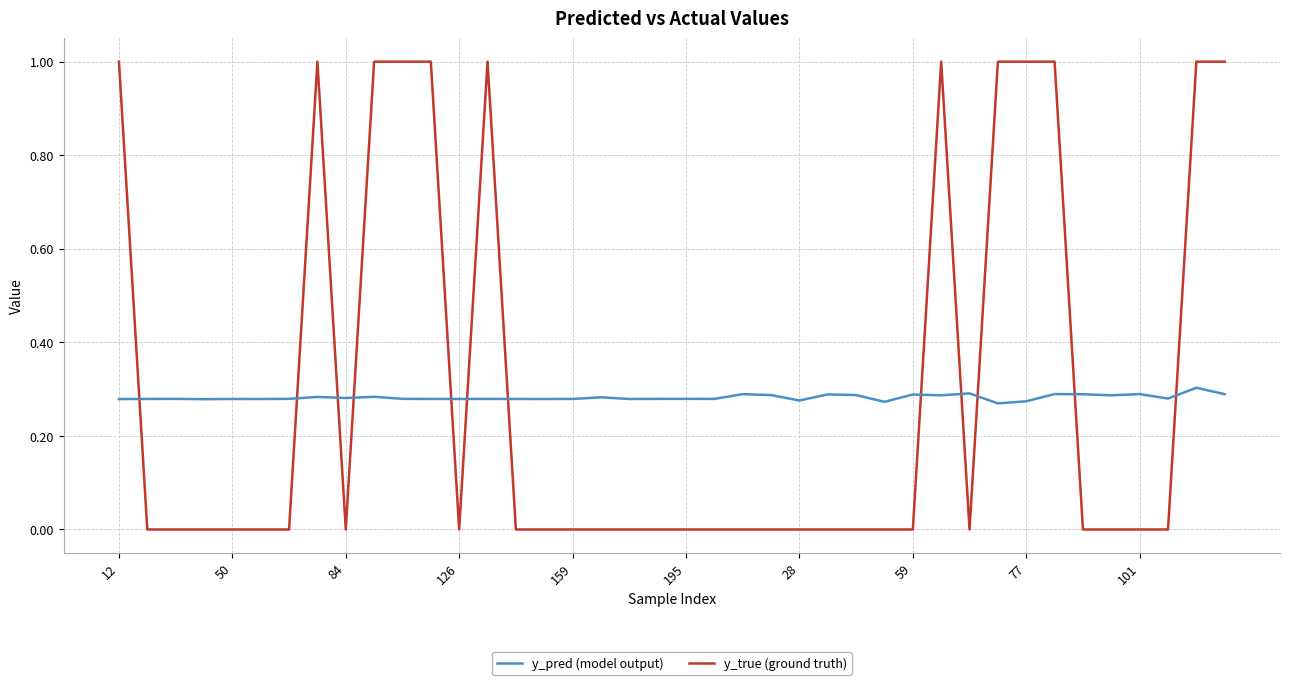

What is the greatest value displayed?

1.0